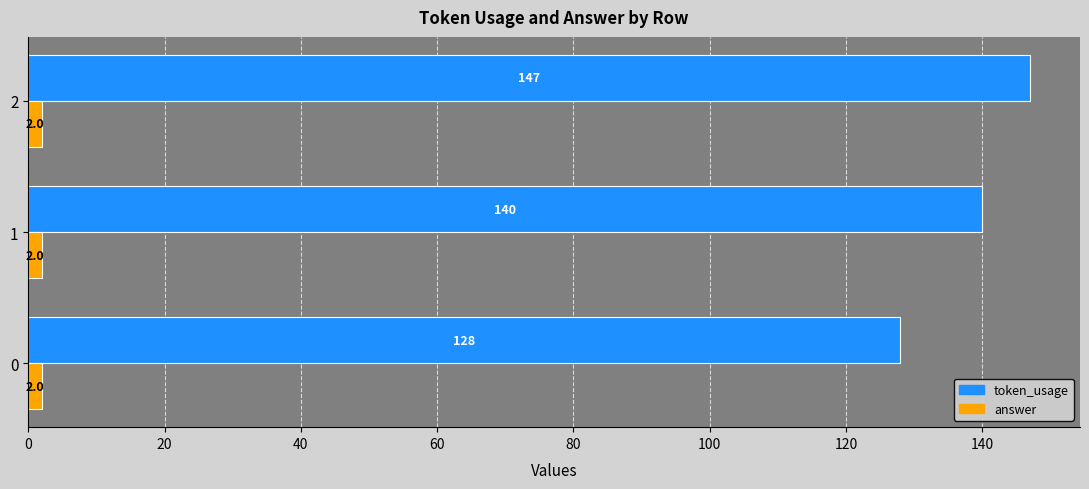

Which series changed the most between 0 and 2?

token_usage